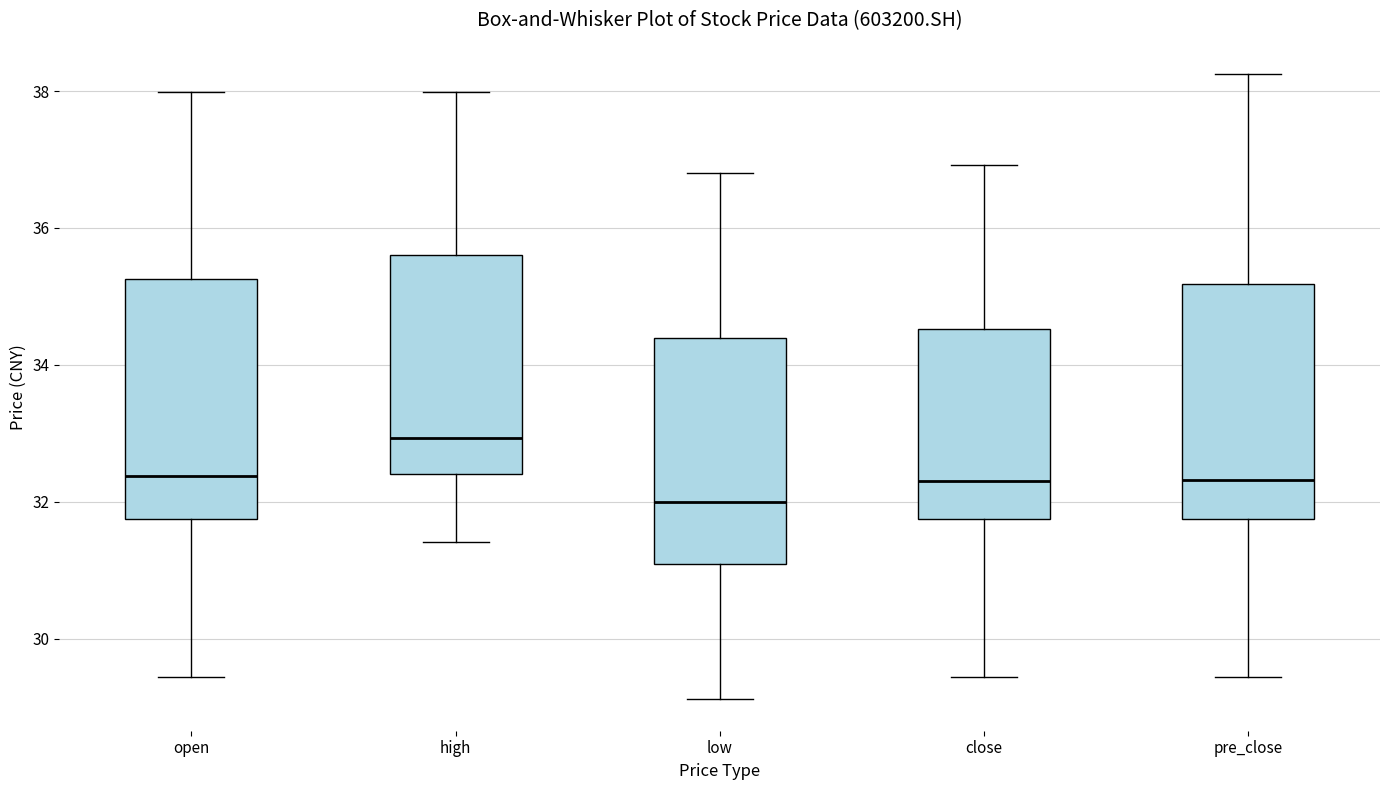

Reading left to right, transcribe this box plot: for each box, give where its median line is, the range the box spans, and where its two whiskers end, as read against the y-axis. The values are not printed on the chart, so give them approximately, as read against the axis.

open: median 32.4, box 31.8 to 35.2, whiskers 29.4 to 38.0
high: median 33.0, box 32.4 to 35.6, whiskers 31.4 to 38.0
low: median 32.0, box 31.0 to 34.4, whiskers 29.2 to 36.8
close: median 32.4, box 31.8 to 34.6, whiskers 29.4 to 37.0
pre_close: median 32.4, box 31.8 to 35.2, whiskers 29.4 to 38.2